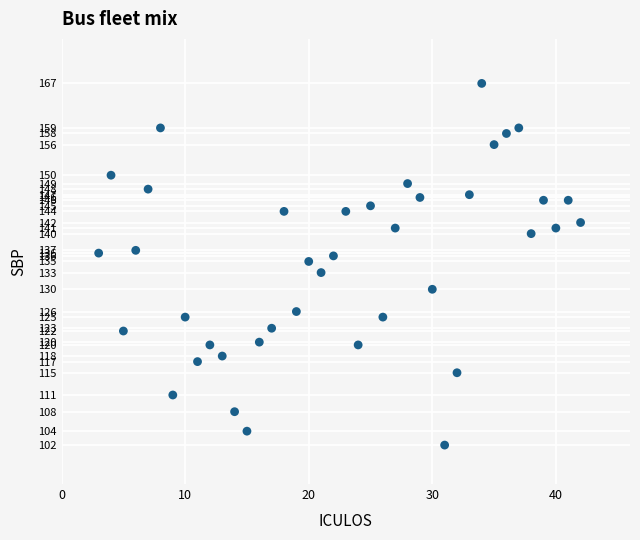

What is the range of X values (max minus min)?

39.0